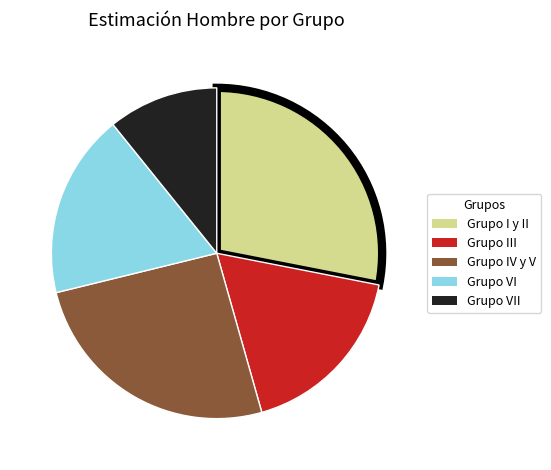

Is there any slice that represents more than half of the pie?

No